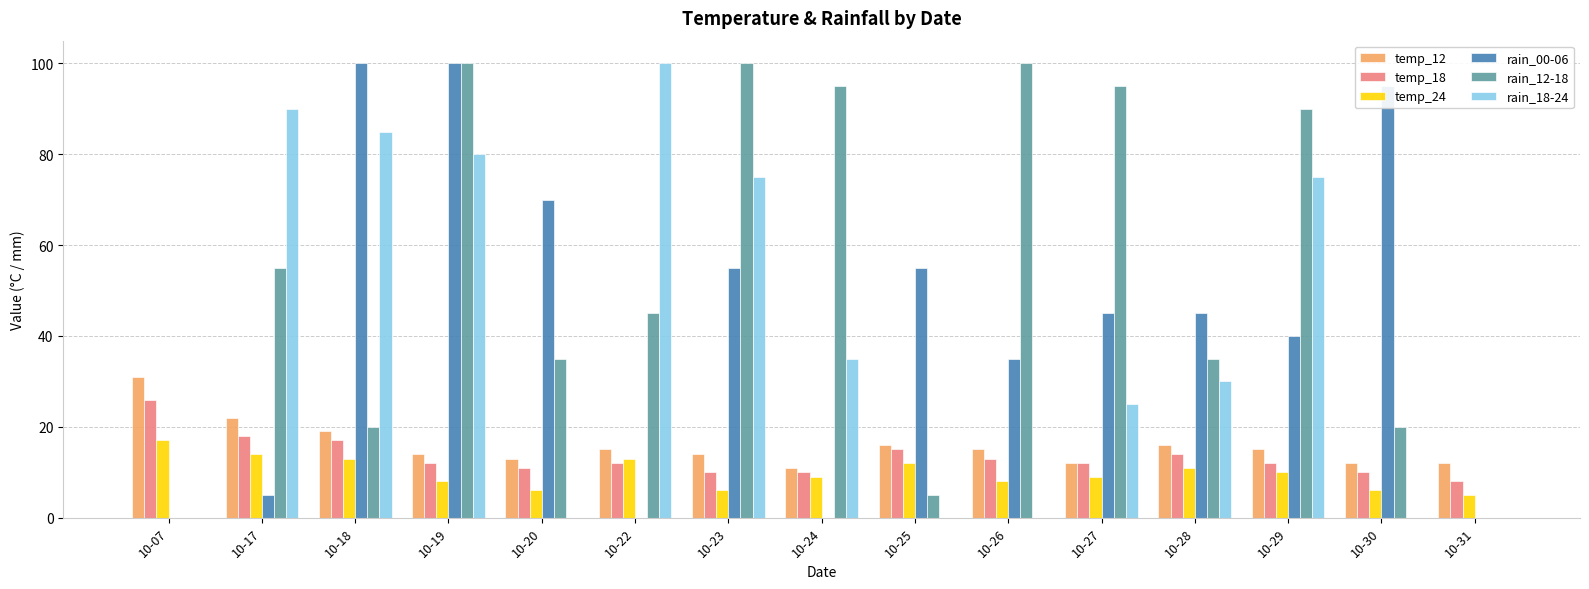

At which label does rain_18-24 reach its peak?

10-22